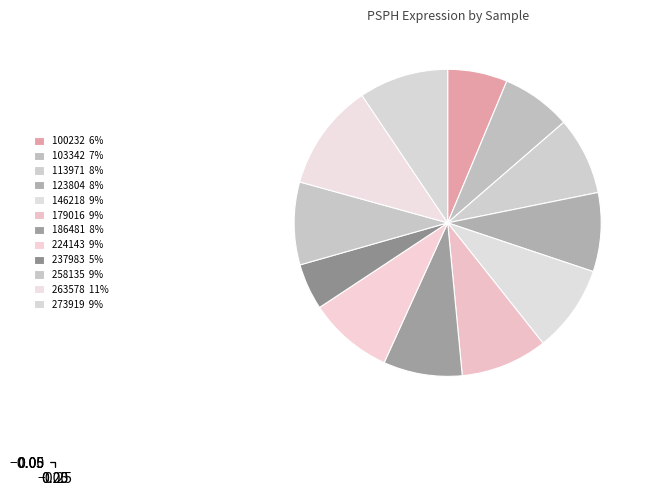

How many slices are in this pie chart?

12